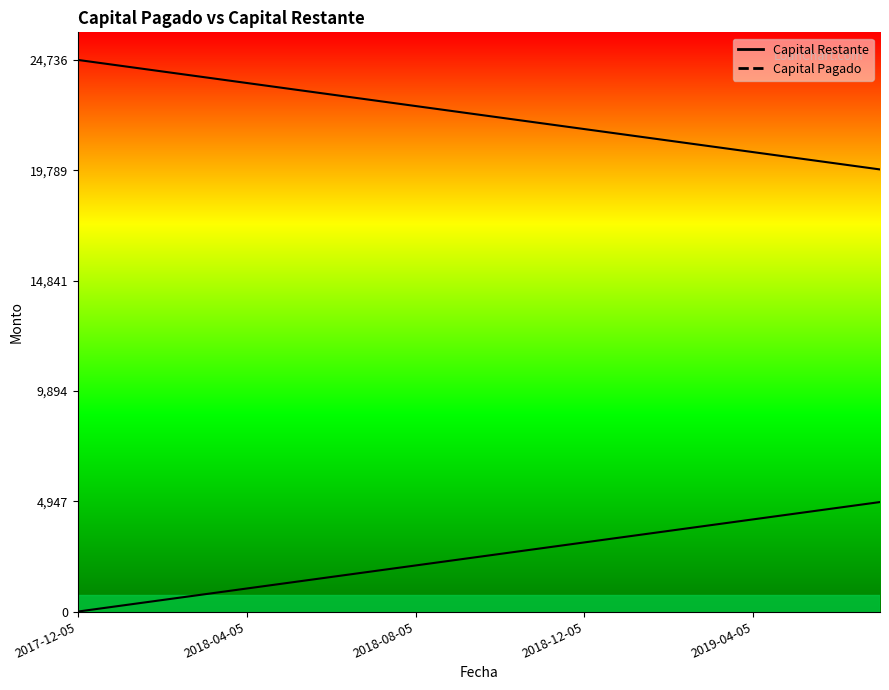

Reading left to right, list all the values displayed in this chart.

Capital Pagado: 2017-12-05=24736.7	2018-01-05=24478.2	2018-02-05=24219.7	2018-03-05=23961.2	2018-04-05=23702.8	2018-05-05=23444.3	2018-06-05=23185.8	2018-07-05=22927.4	2018-08-05=22668.9	2018-09-05=22410.4	2018-10-05=22152.0	2018-11-05=21893.5	2018-12-05=21635.0	2019-01-05=21376.5	2019-02-05=21118.1	2019-03-05=20859.6	2019-04-05=20601.1	2019-05-05=20342.7	2019-06-05=20084.2	2019-07-05=19825.7
Capital Restante: 2017-12-05=0.0	2018-01-05=258.5	2018-02-05=516.9	2018-03-05=775.4	2018-04-05=1033.9	2018-05-05=1292.3	2018-06-05=1550.8	2018-07-05=1809.3	2018-08-05=2067.8	2018-09-05=2326.2	2018-10-05=2584.7	2018-11-05=2843.2	2018-12-05=3101.6	2019-01-05=3360.1	2019-02-05=3618.6	2019-03-05=3877.1	2019-04-05=4135.5	2019-05-05=4394.0	2019-06-05=4652.5	2019-07-05=4910.9